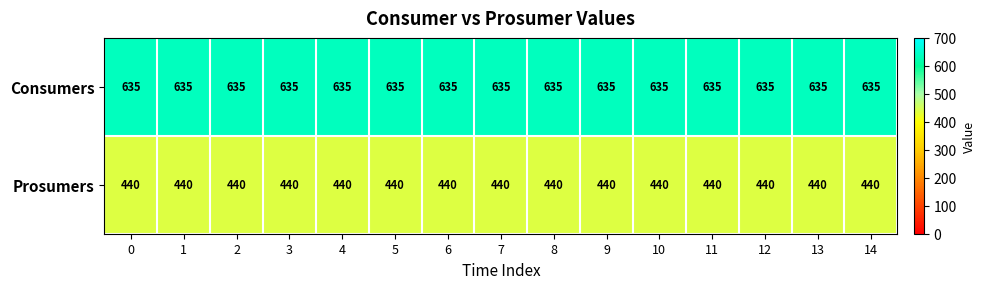

What is the sum of all Consumers values?

9525